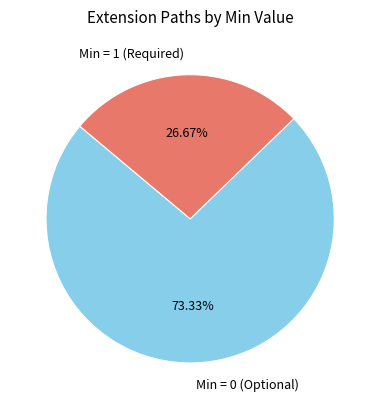

How many slices are in this pie chart?

2